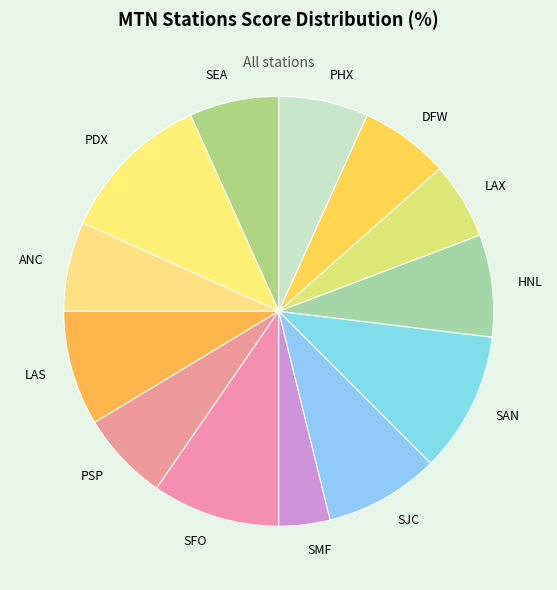

Does any single category account for the majority?

No